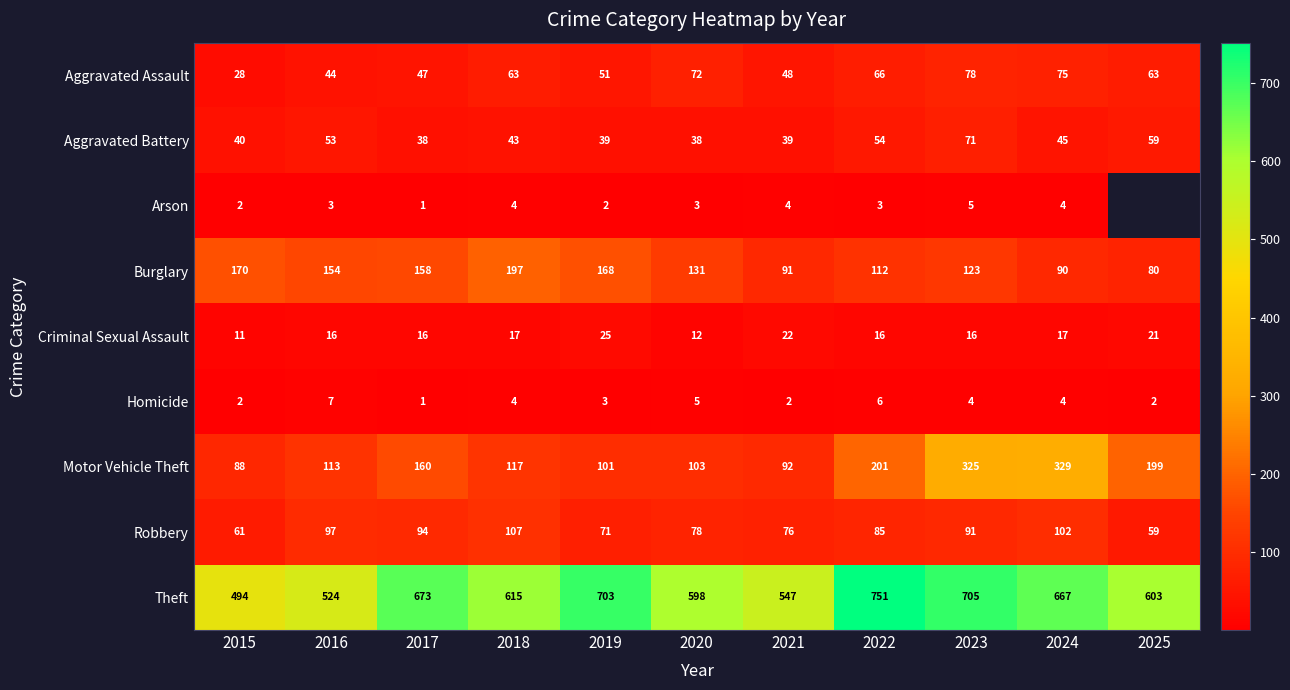

How many data points does each series have?

11